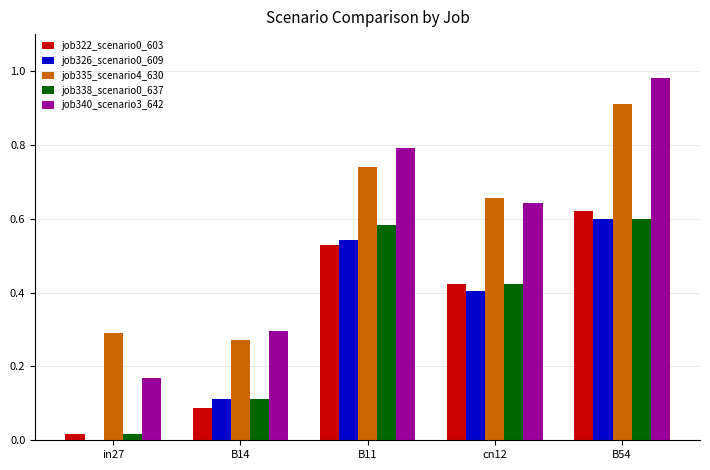

Is the value of job335_scenario4_630 at B14 greater than the value of job338_scenario0_637 at B54?

No